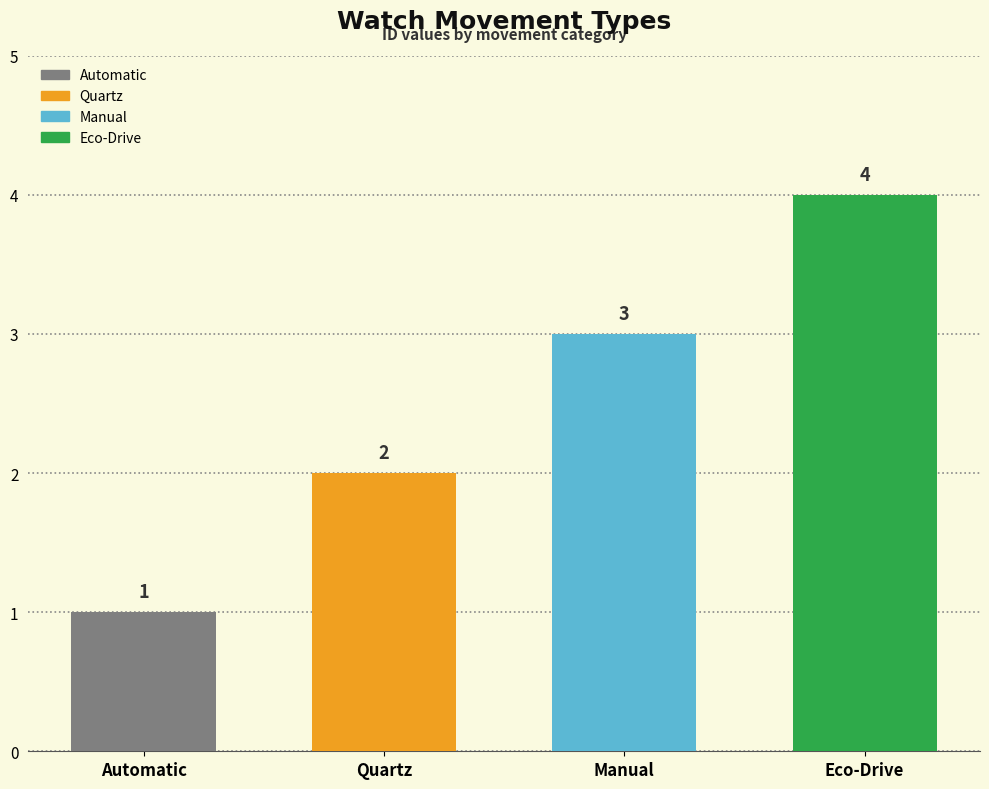

How many bars are there in total?

4